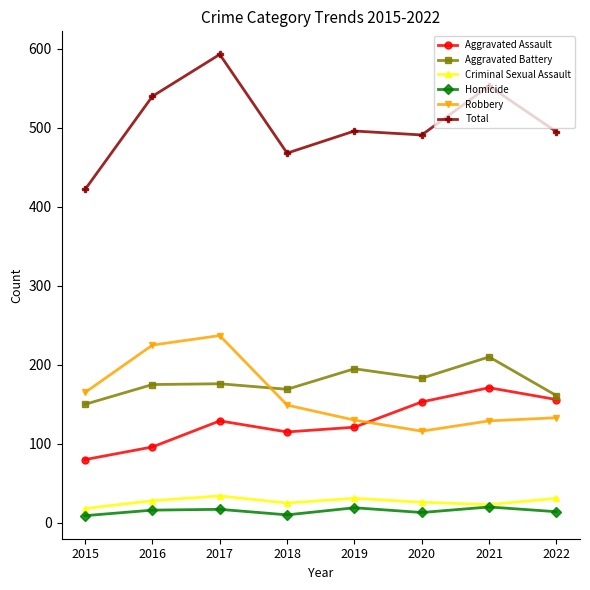

True or false: Criminal Sexual Assault has a value of 26 at 2020.

True